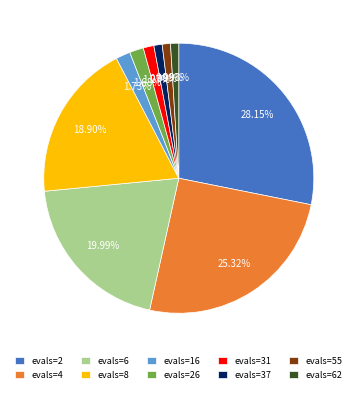

What is the largest slice in the pie chart?

evals=2